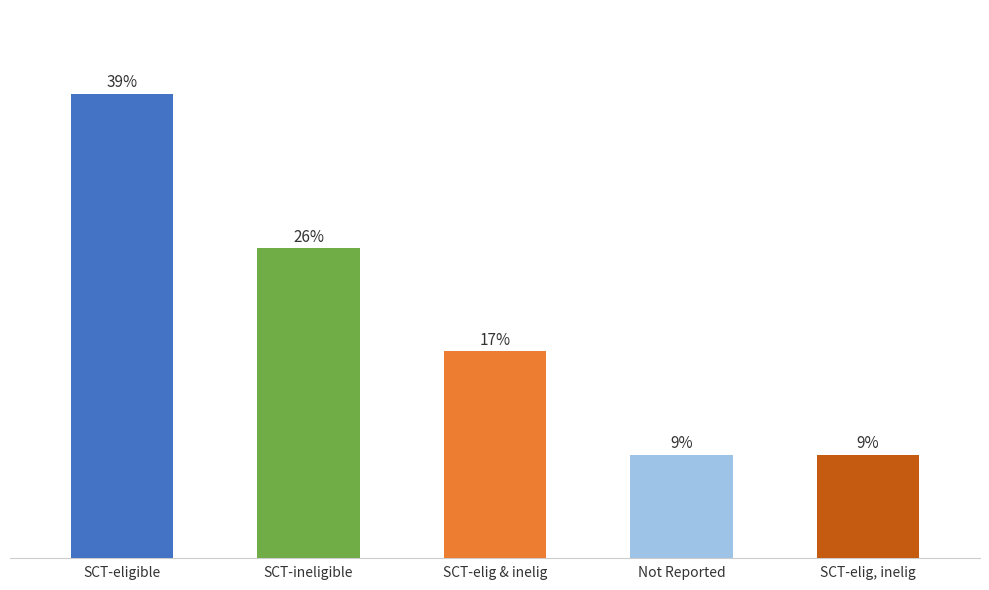

Does the chart contain any negative values?

No